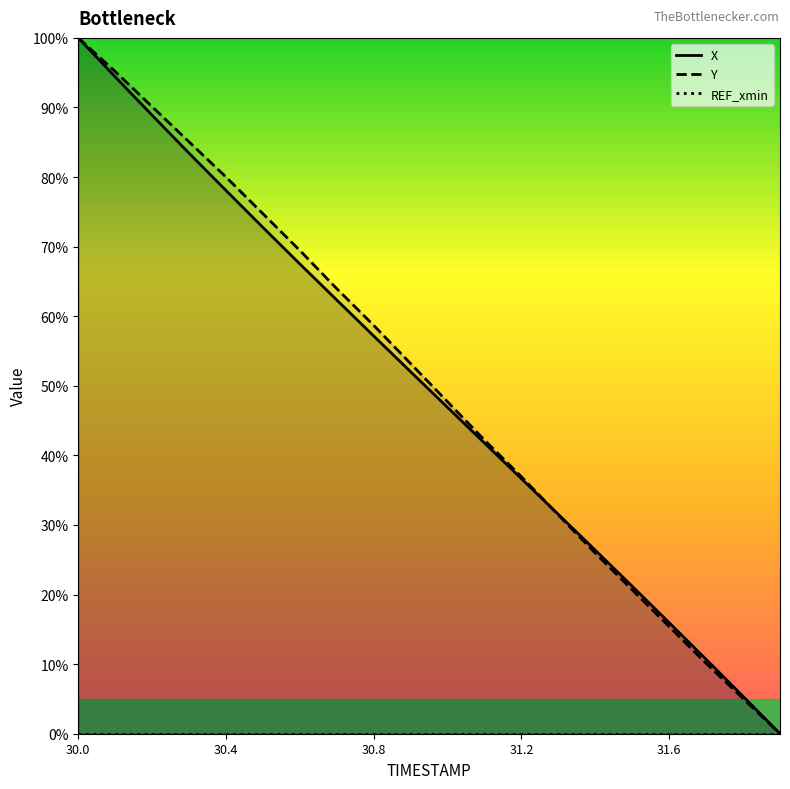

Which series ends up on top after the final intersection of Y and X?

X